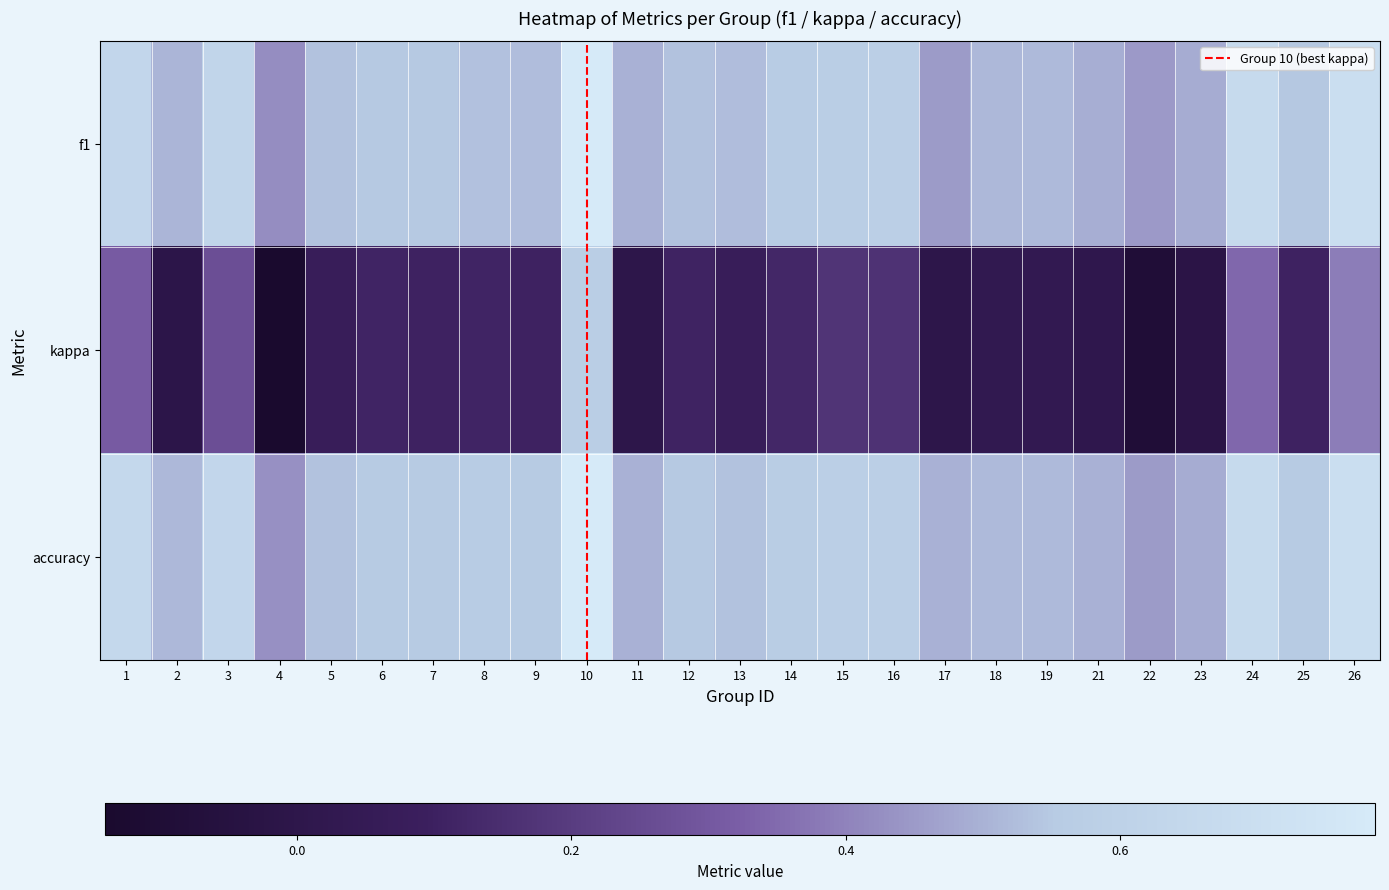

What is the maximum value shown in the chart?

0.8